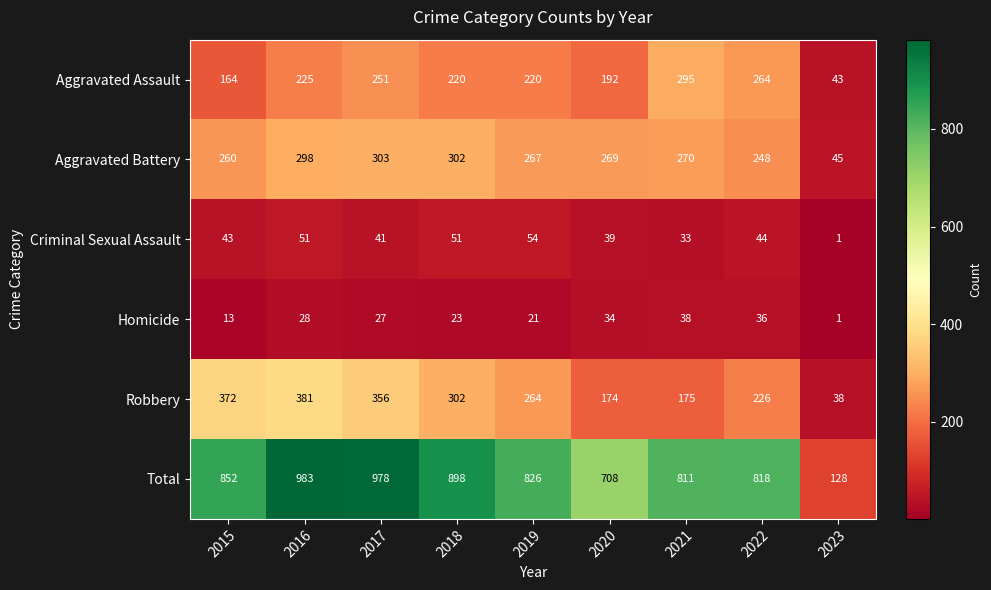

At how many categories does at least one series exceed 854?

3